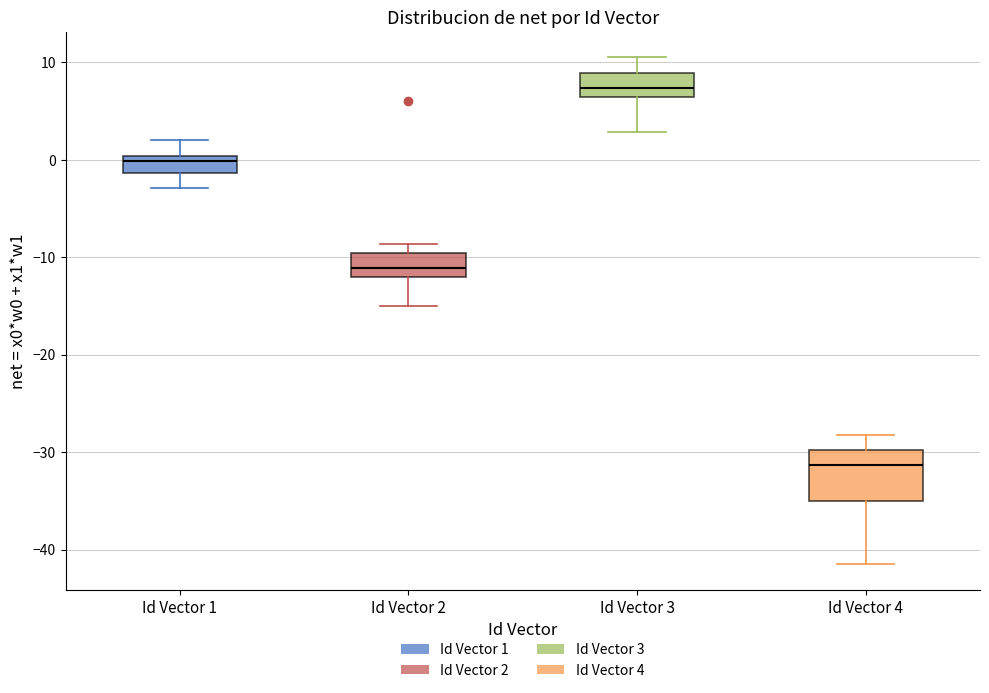

Which box has the lowest median line?

Id Vector 4